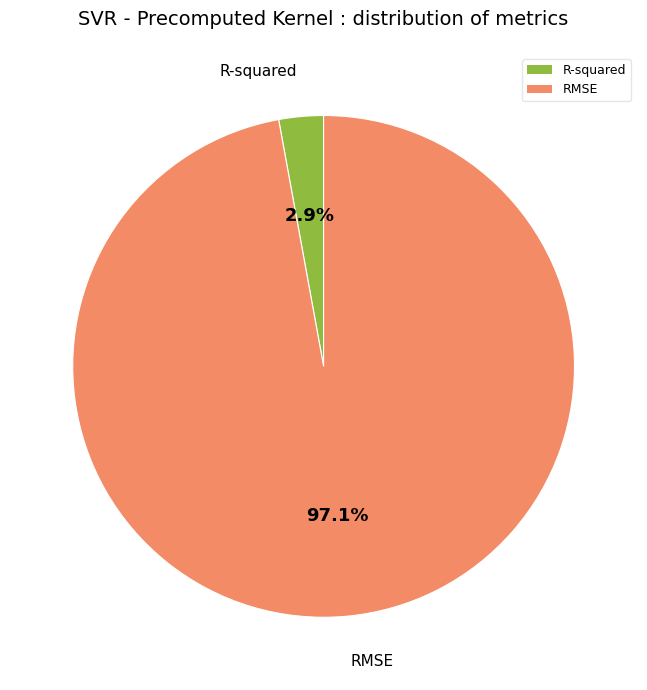

To the nearest percent, what portion does R-squared represent?

3%